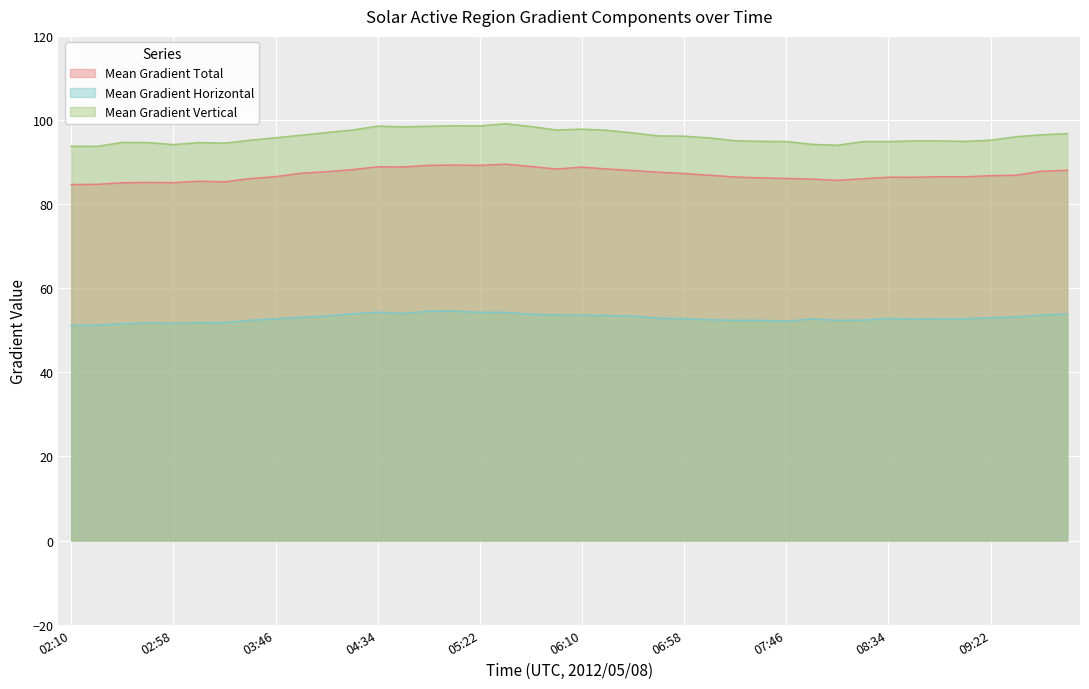

Rank the series by their maximum value, from highest to lowest.

Mean Gradient Vertical, Mean Gradient Total, Mean Gradient Horizontal